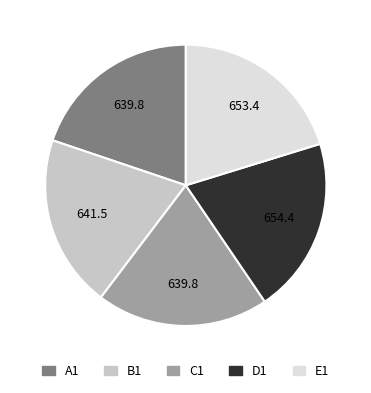

True or false: B1 accounts for 1% of the total.

False